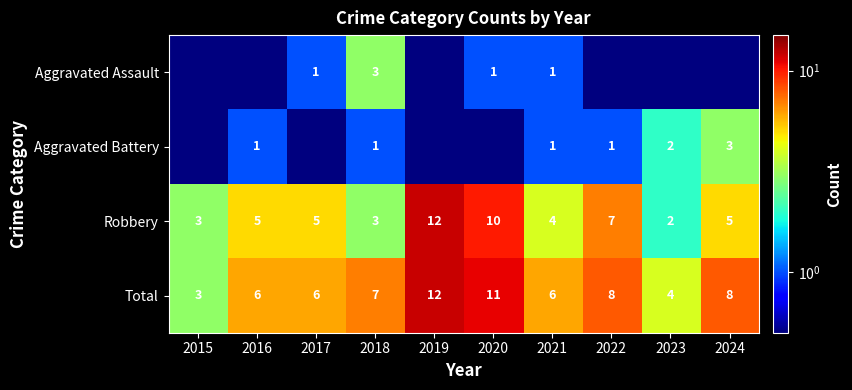

The value of Robbery at 2021 is 1.1. True or false?

False